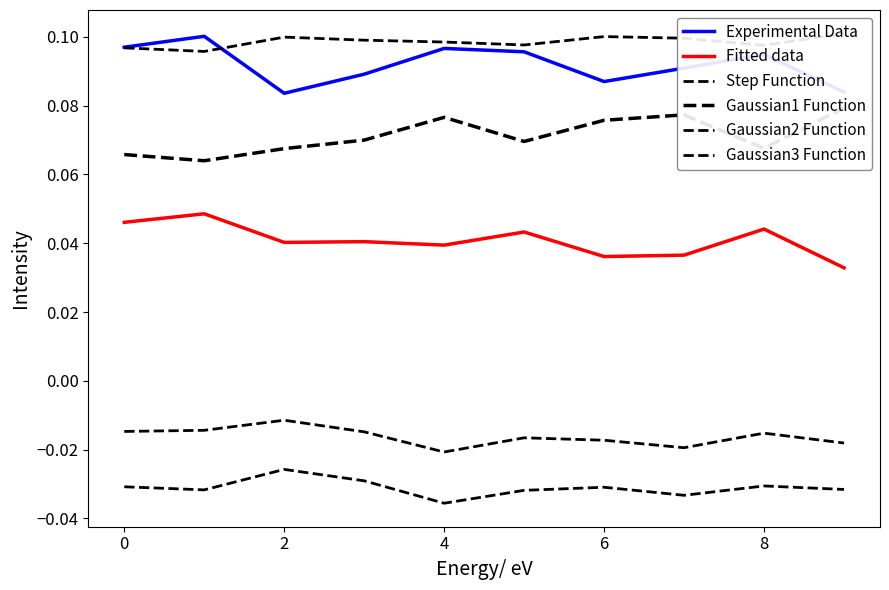

At 8, list the series in order from smallest to largest.

Gaussian2 Function, Gaussian3 Function, Fitted data, Gaussian1 Function, Experimental Data, Step Function